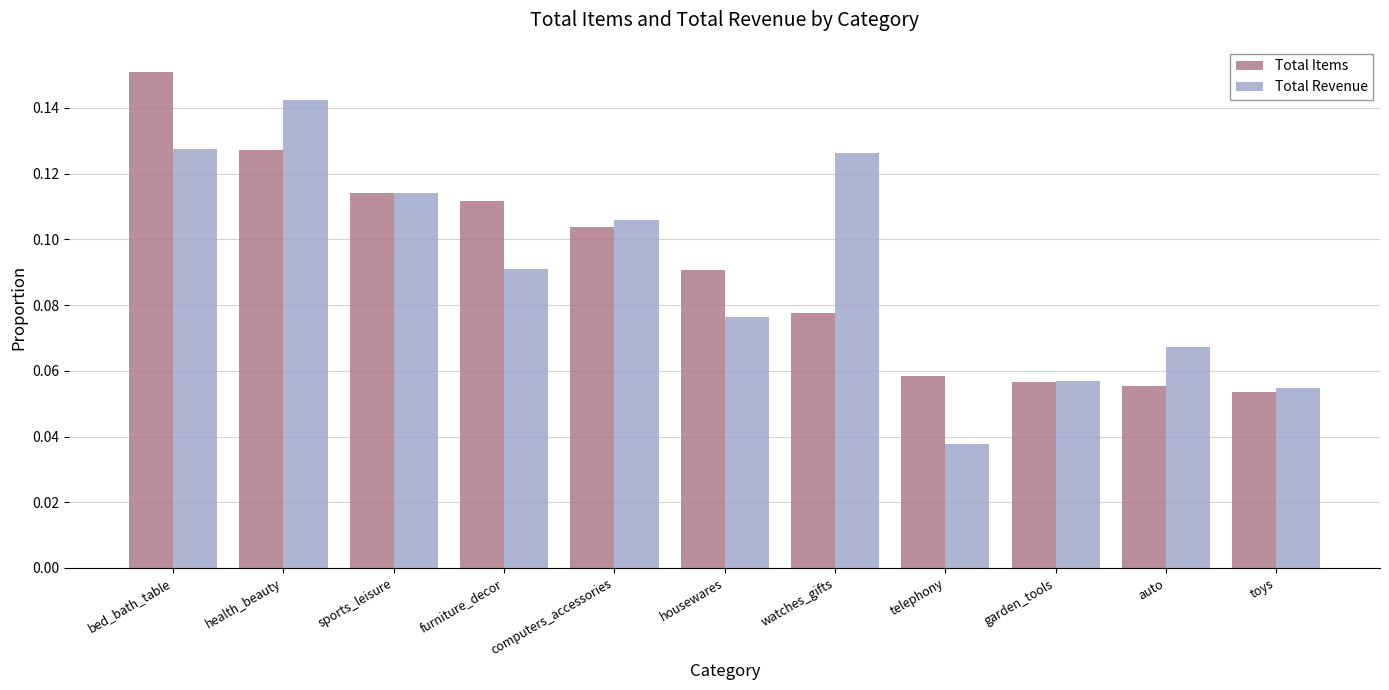

What position from the right is sports_leisure?

9